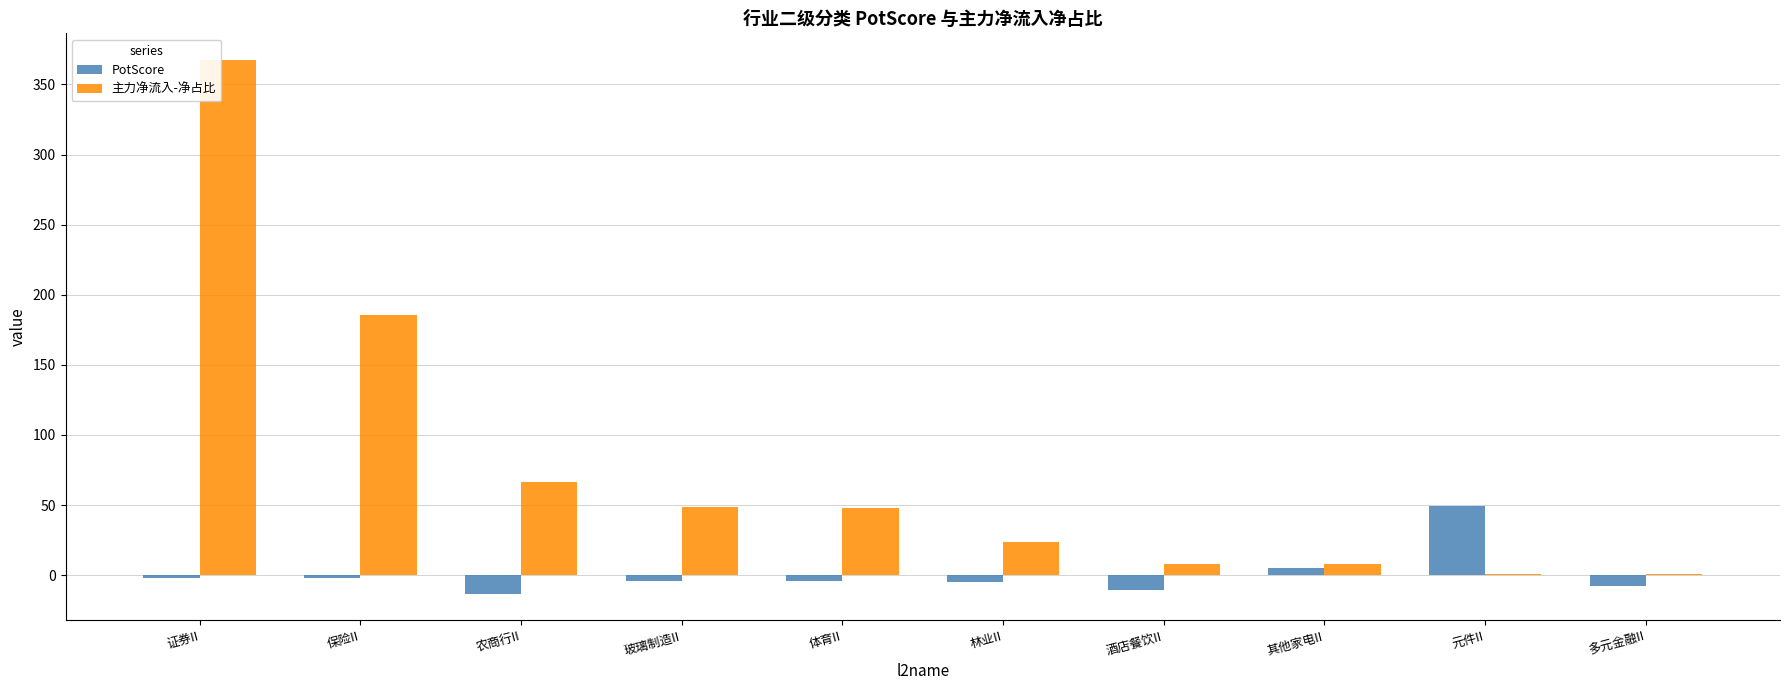

What is the approximate value of 主力净流入-净占比 at 保险II?

185.4